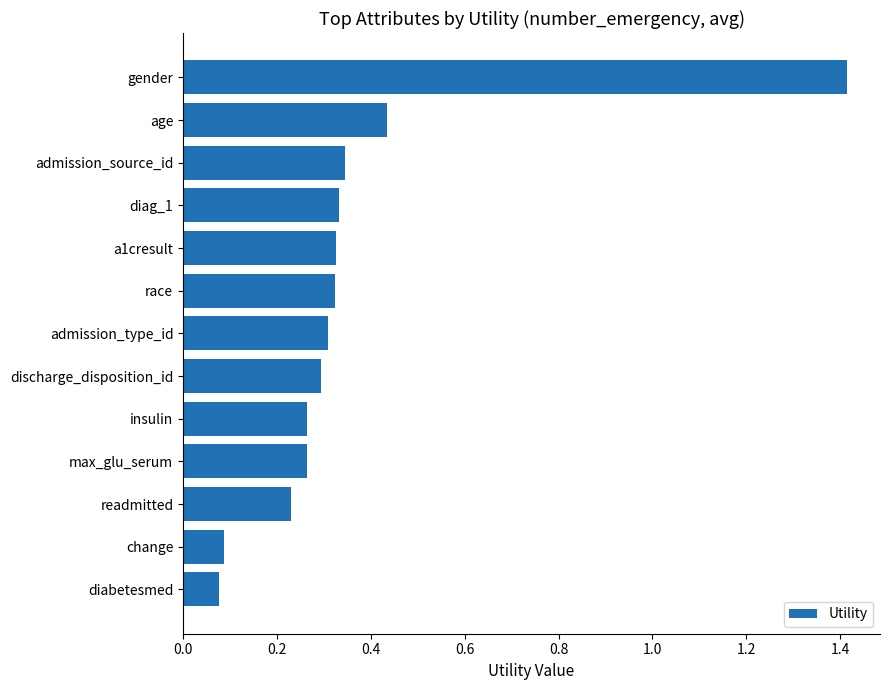

What is the difference between the maximum and minimum values?

1.3